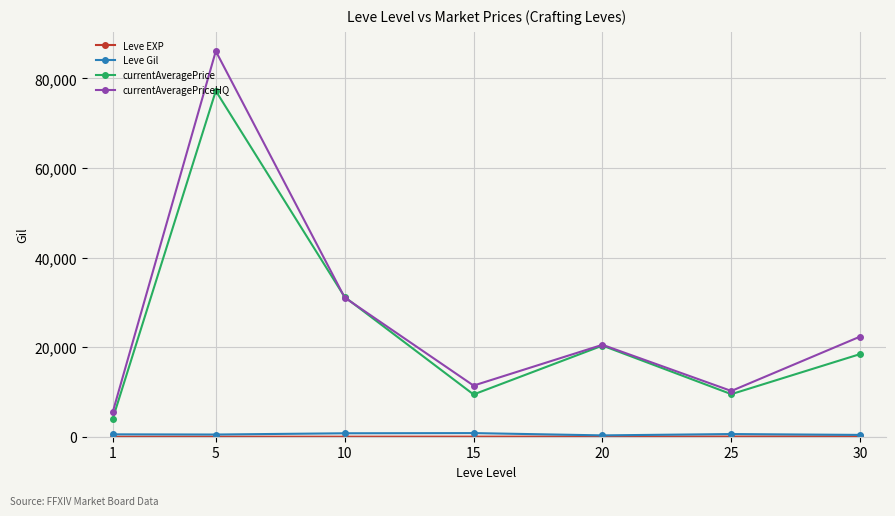

Is this an area chart (filled region under the line)?

No